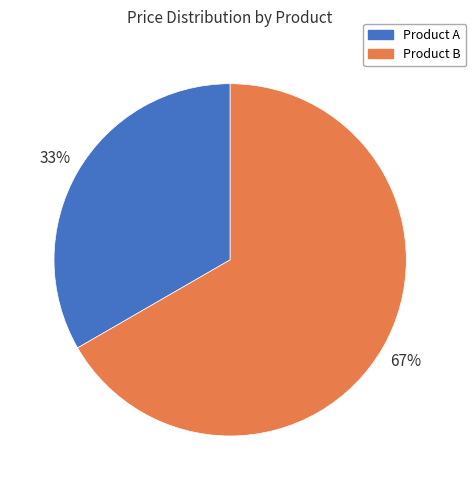

Is it true that Product A is 33% of the pie?

True